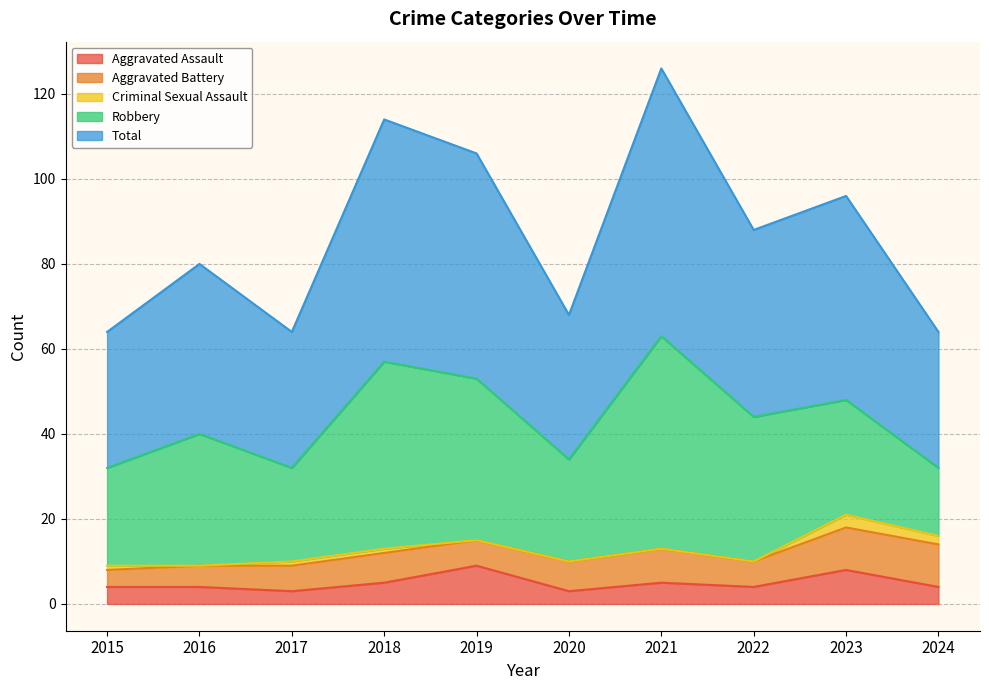

Is it true that Robbery equals 16 at 2024?

True